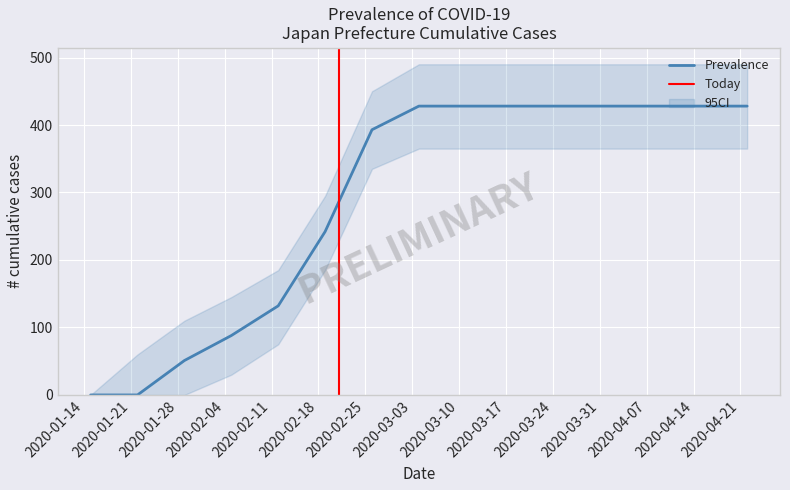

Which has a higher value, 2020-01-14 or 2020-03-24?

2020-03-24